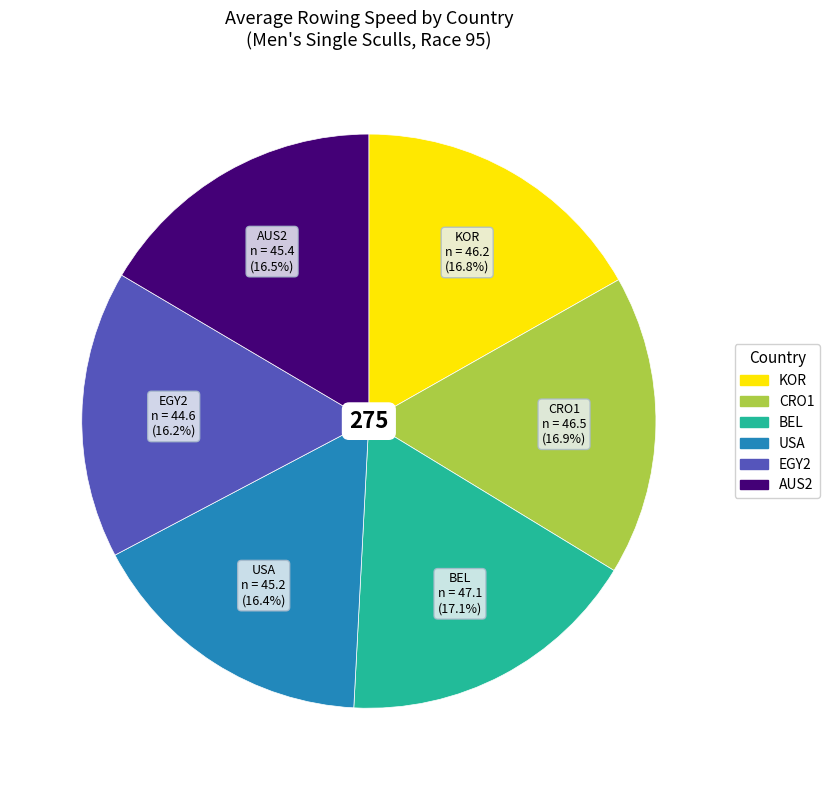

Approximately how many times larger is the value at EGY2 compared to CRO1?

1.0